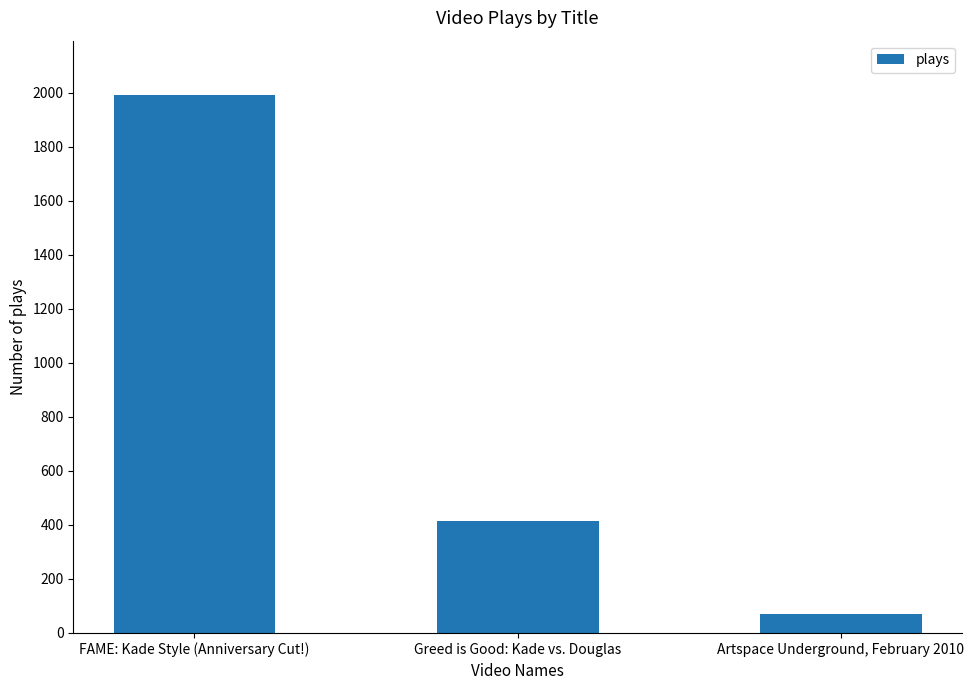

Reading left to right, what are all the values shown in this chart?

FAME: Kade Style (Anniversary Cut!)=1993	Greed is Good: Kade vs. Douglas=415	Artspace Underground, February 2010=70